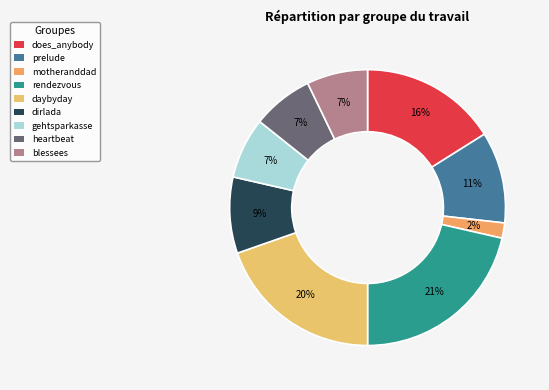

Is it true that prelude is 11% of the pie?

True